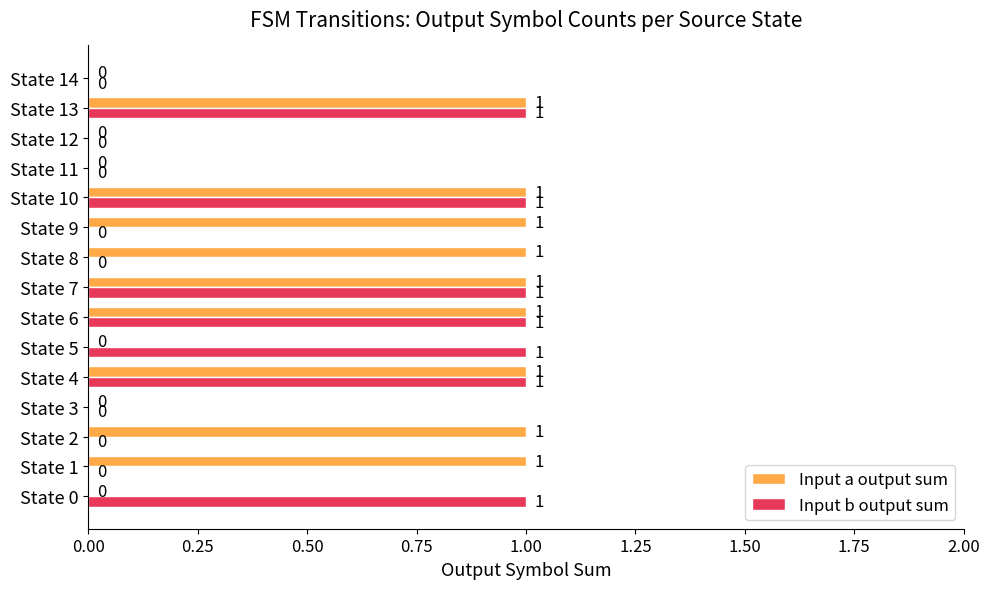

How many Input b output sum values are between 0 and 1?

15